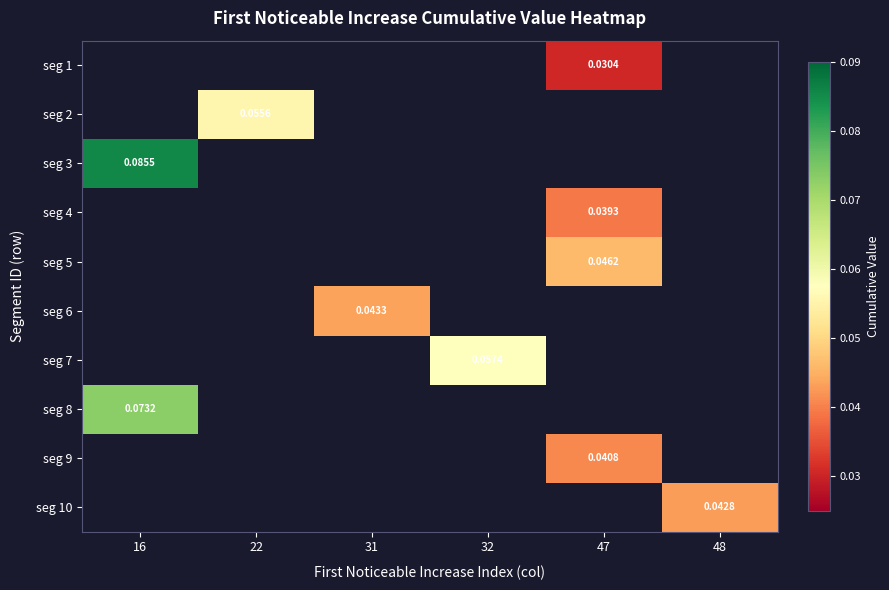

Is the value of seg 7 at 16 greater than the value of seg 6 at 16?

No